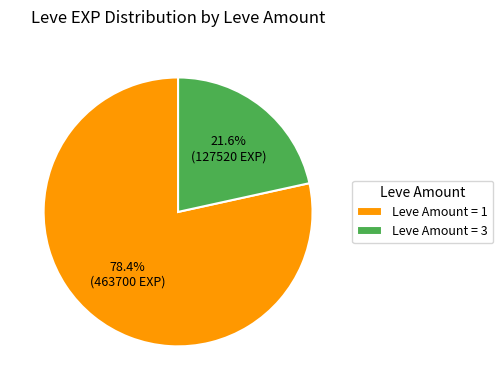

To the nearest percent, what is the average slice percentage?

50%